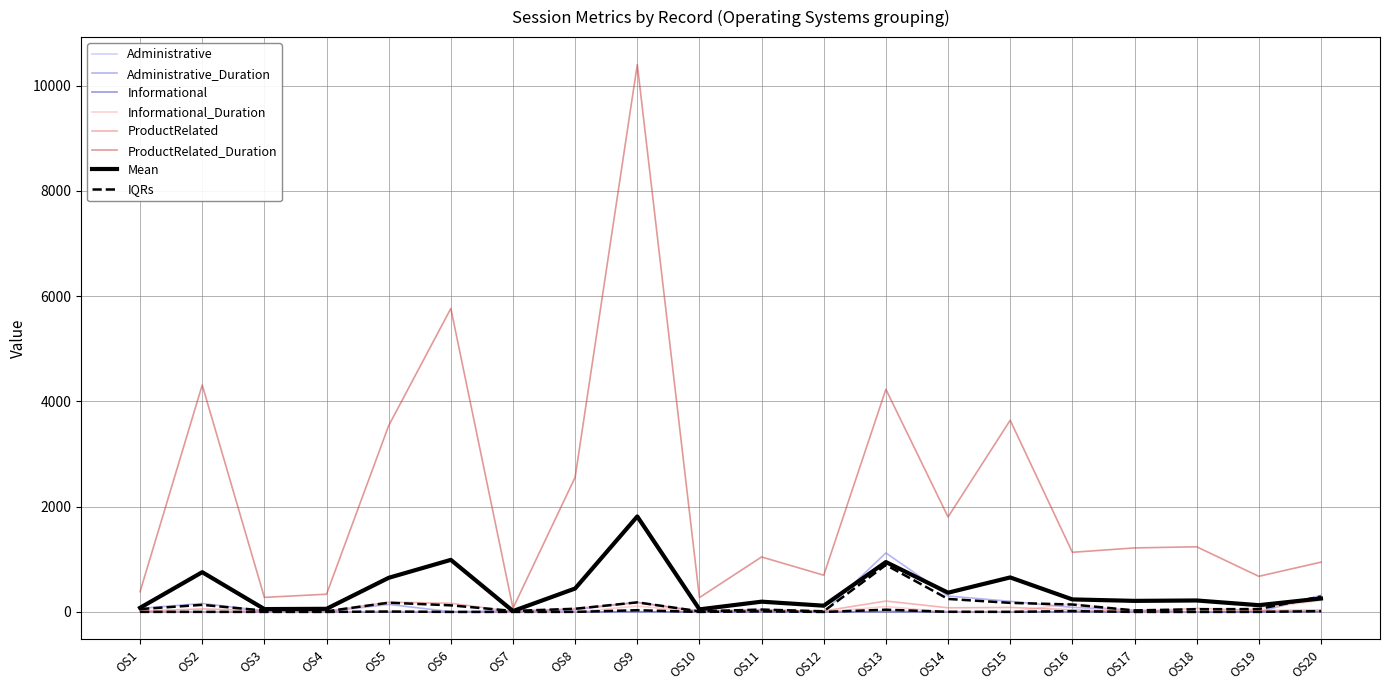

True or false: ProductRelated_Duration and Administrative intersect in this chart.

False